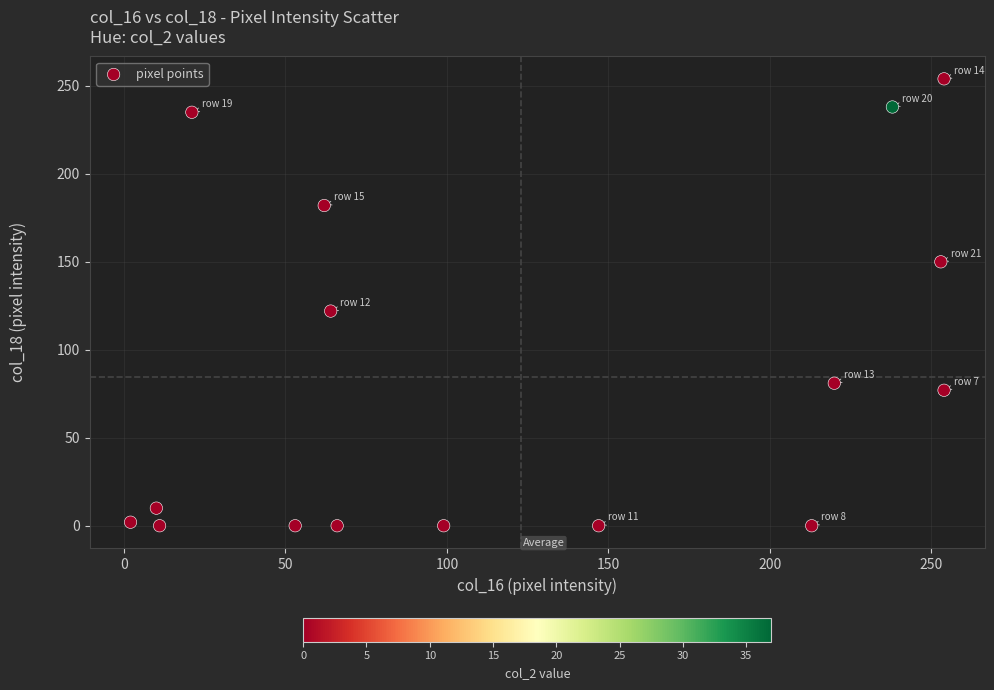

What is the range of X values (max minus min)?

252